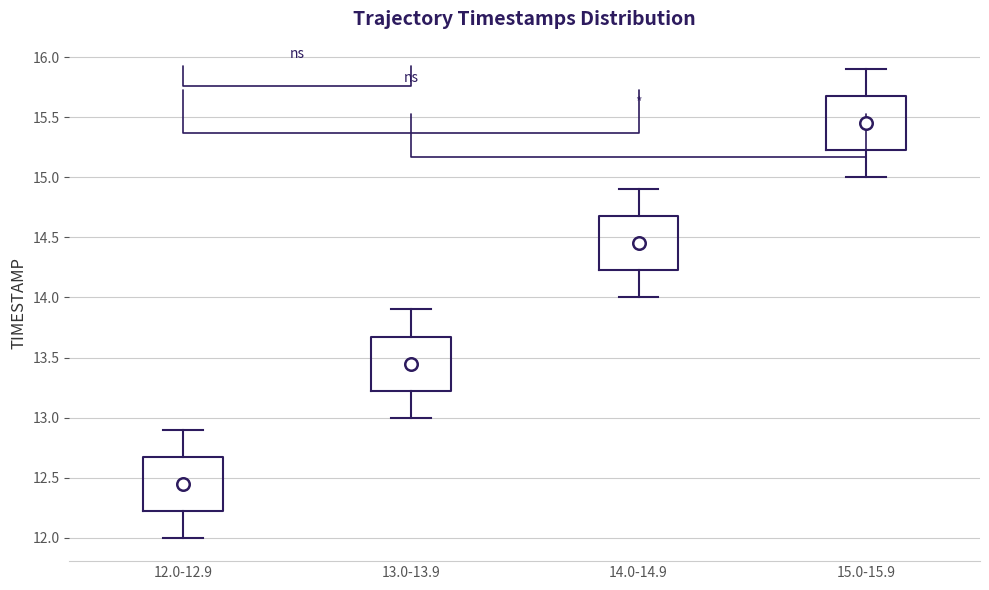

Reading left to right, transcribe this box plot: for each box, give where its median line is, the range the box spans, and where its two whiskers end, as read against the y-axis. The values are not printed on the chart, so give them approximately, as read against the axis.

12.0-12.9: median 12.45, box 12.25 to 12.70, whiskers 12.00 to 12.90
13.0-13.9: median 13.45, box 13.25 to 13.70, whiskers 13.00 to 13.90
14.0-14.9: median 14.45, box 14.25 to 14.70, whiskers 14.00 to 14.90
15.0-15.9: median 15.45, box 15.25 to 15.70, whiskers 15.00 to 15.90